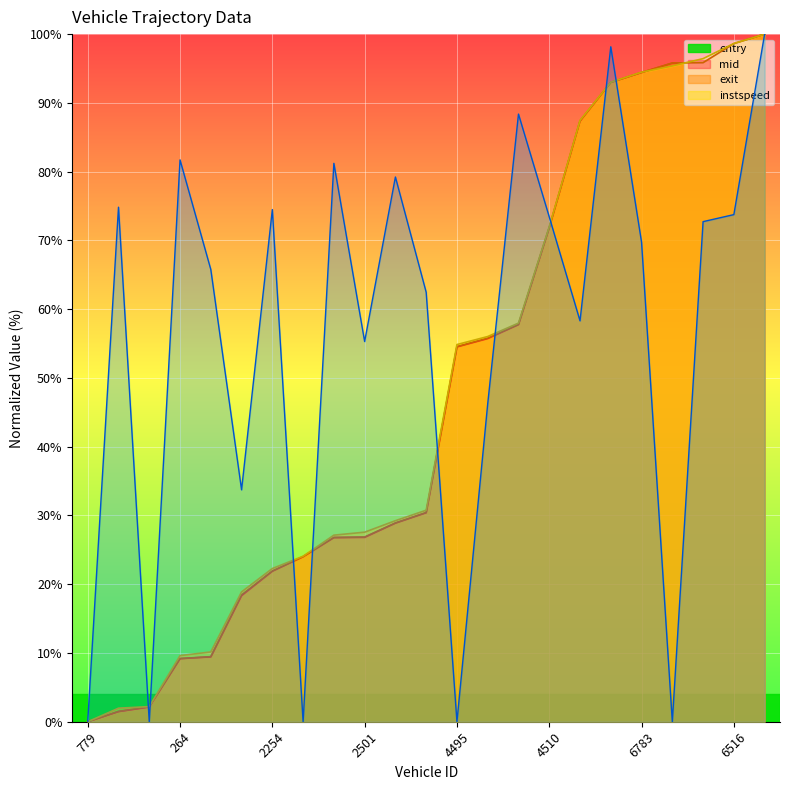

What is the label of the 18th point from the left?

6779